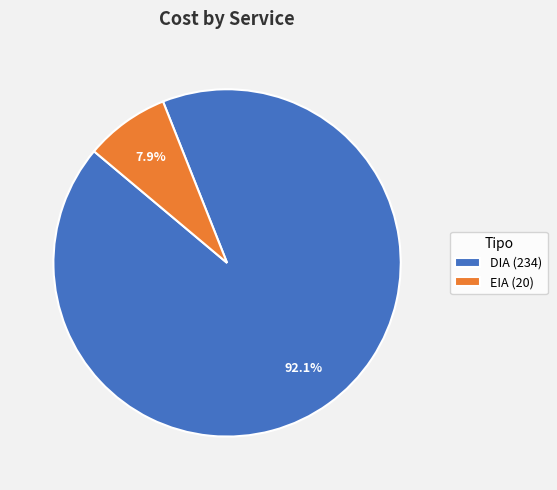

Which category has the smallest portion of the pie?

EIA